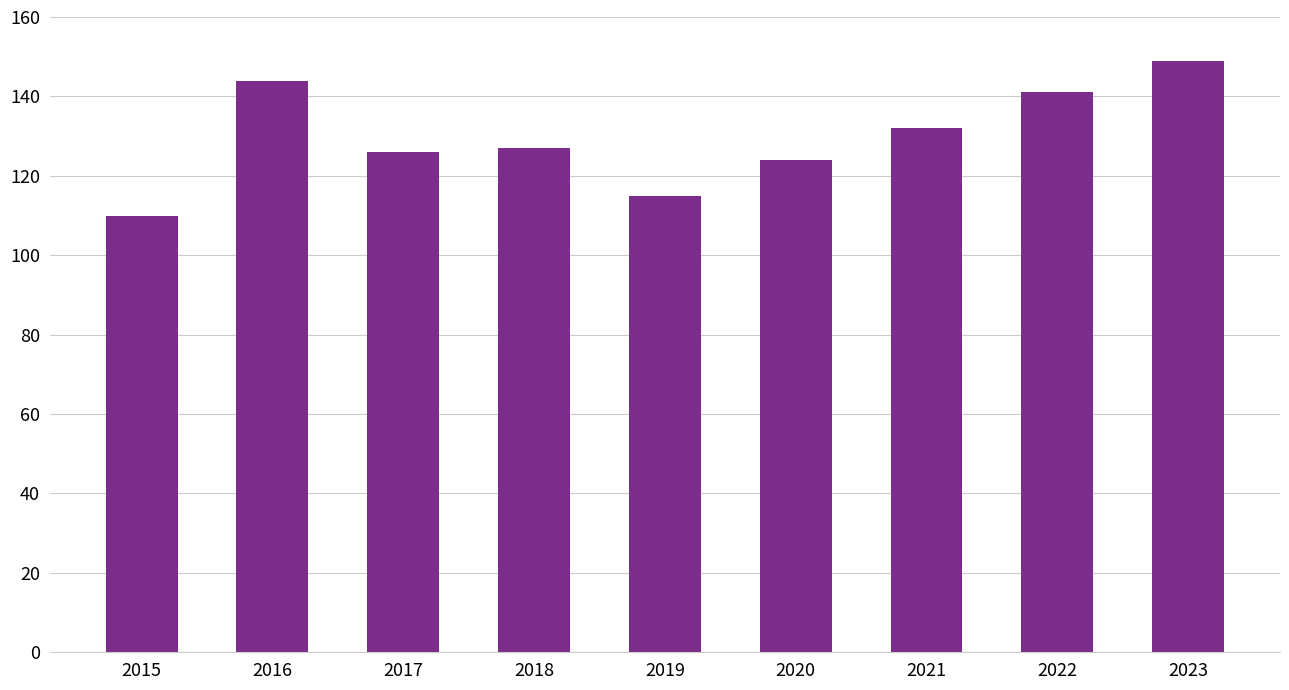

The value at 2017 is 40. True or false?

False